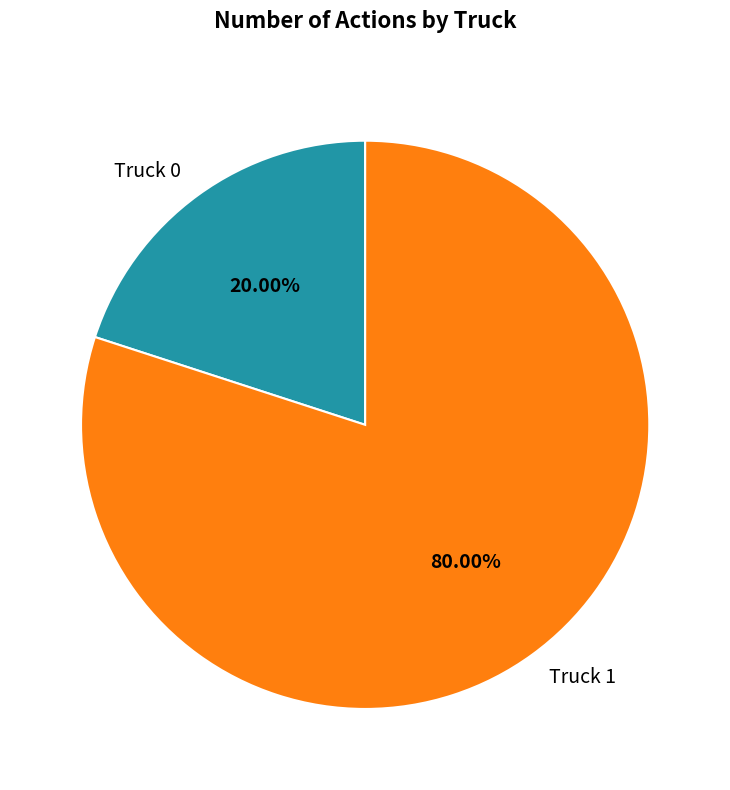

Do Truck 0 and Truck 1 together represent more than half of the pie?

Yes